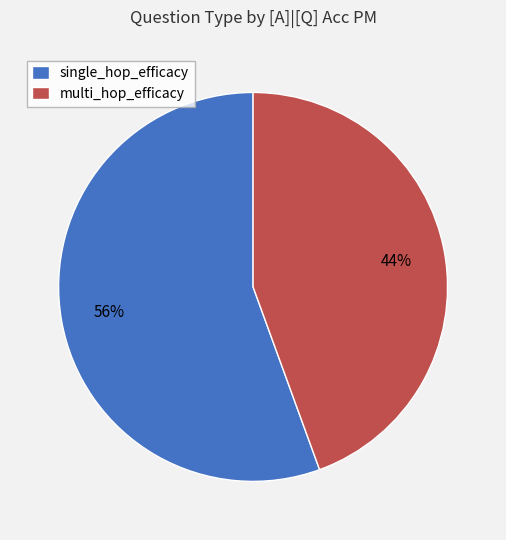

Approximately how many times larger is the value at multi_hop_efficacy compared to single_hop_efficacy?

0.8